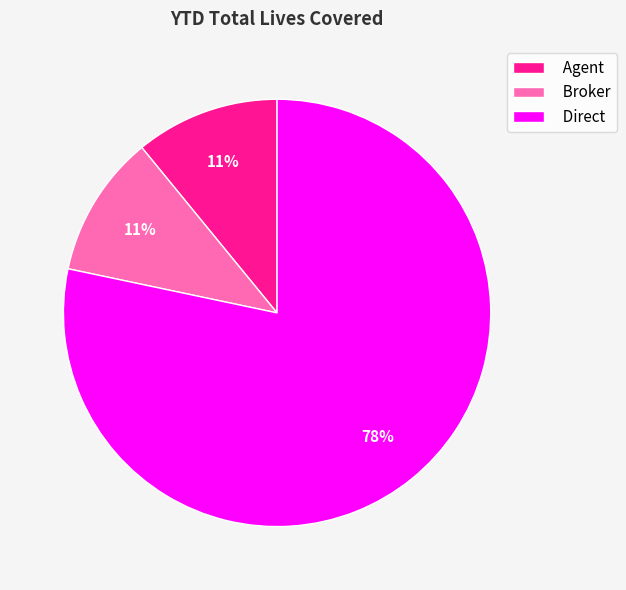

How many slices are in this pie chart?

3